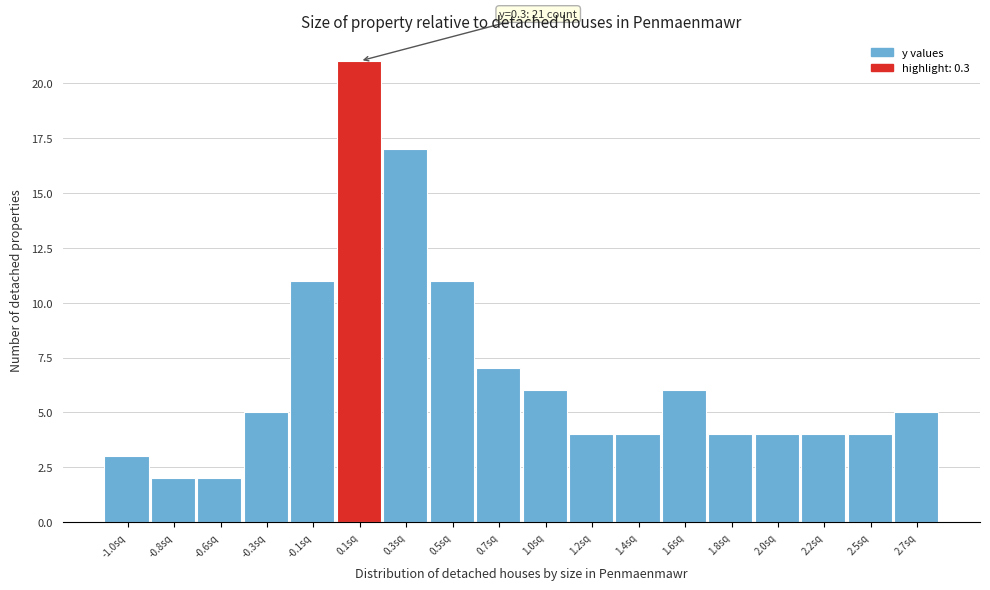

Reading left to right, list all the values displayed in this chart.

3	2	2	5	11	21	17	11	7	6	4	4	6	4	4	4	4	5